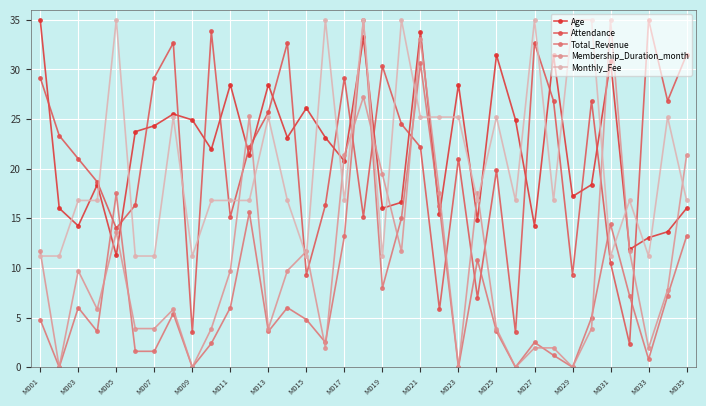

What is the highest value of the Monthly_Fee series?

35.0